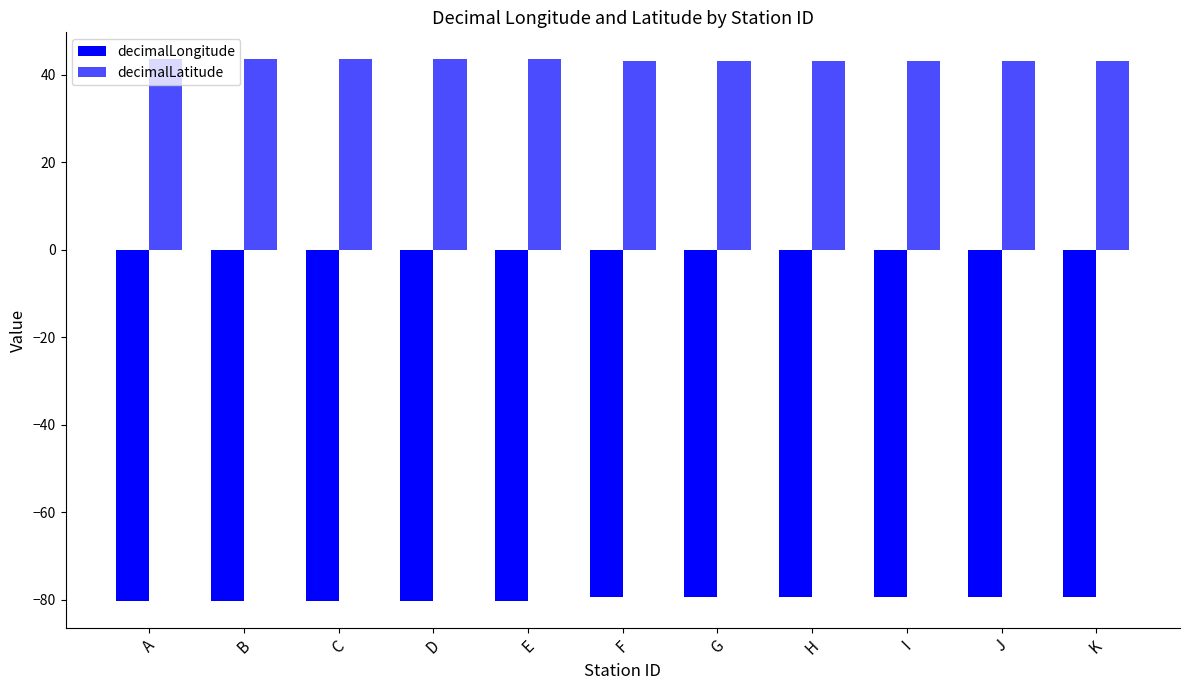

Rank the series by their average value, from lowest to highest.

decimalLongitude, decimalLatitude